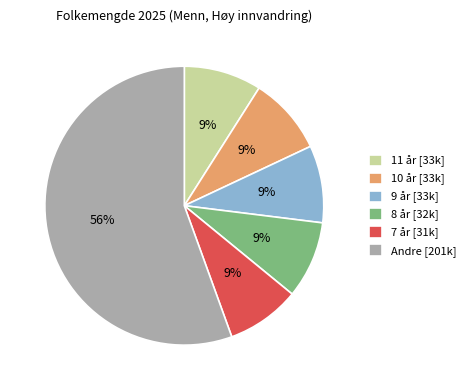

Combined, do 8 år [32k] and 7 år [31k] account for over 50%?

No